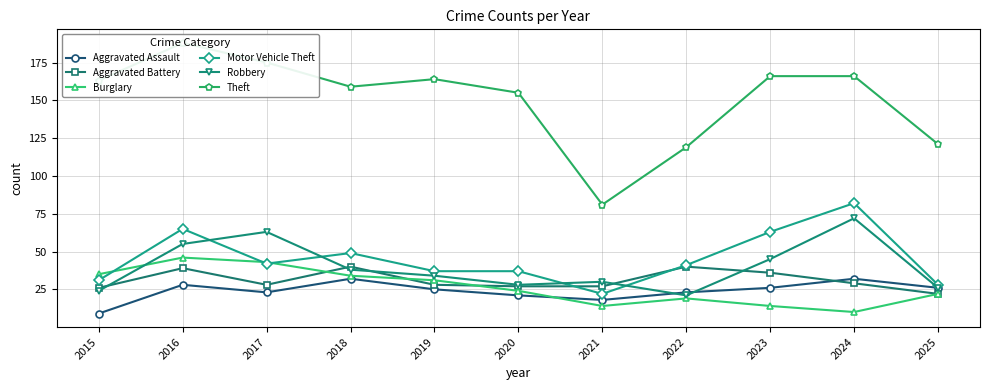

What is the minimum value shown in the chart?

9